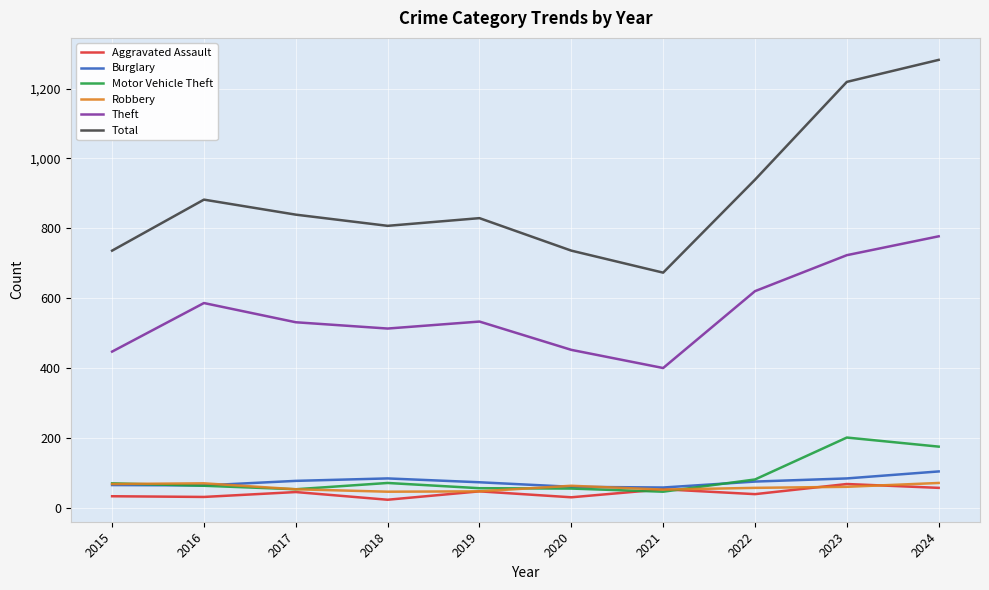

What is the spread (max minus min) of values at 2022?

900